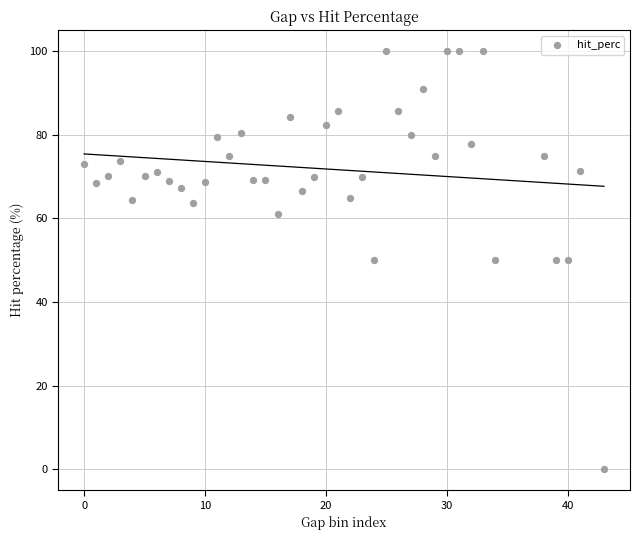

What is the range of Y values (max minus min)?

100.0